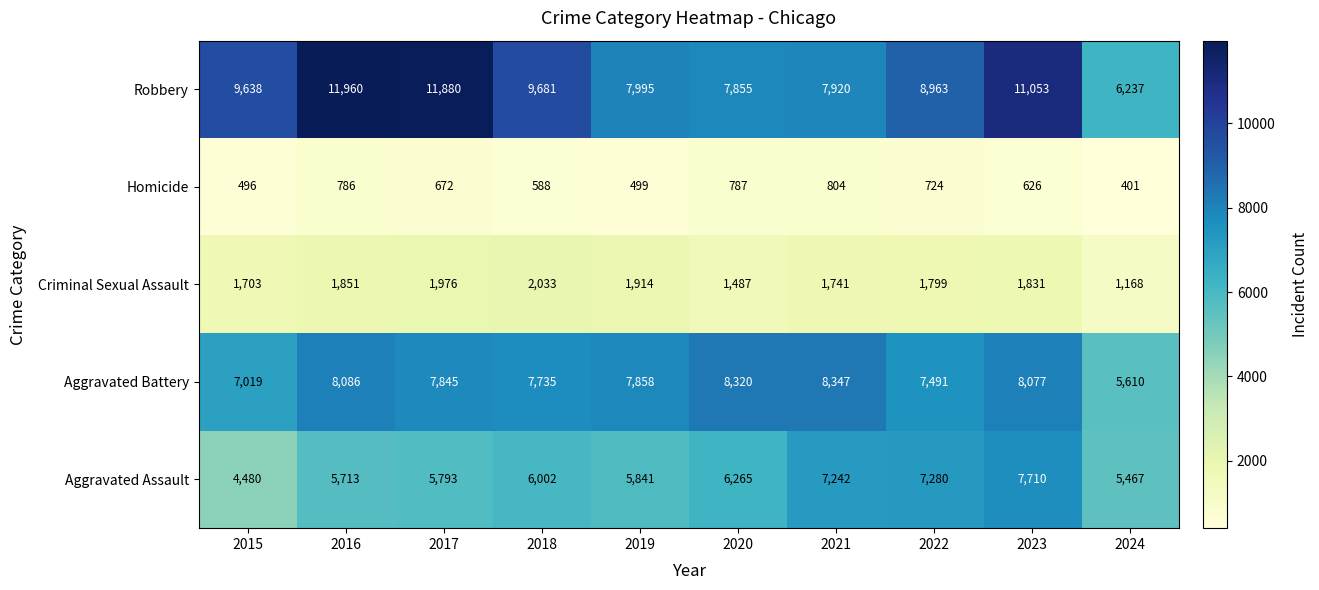

Is it true that Criminal Sexual Assault equals 676 at 2022?

False